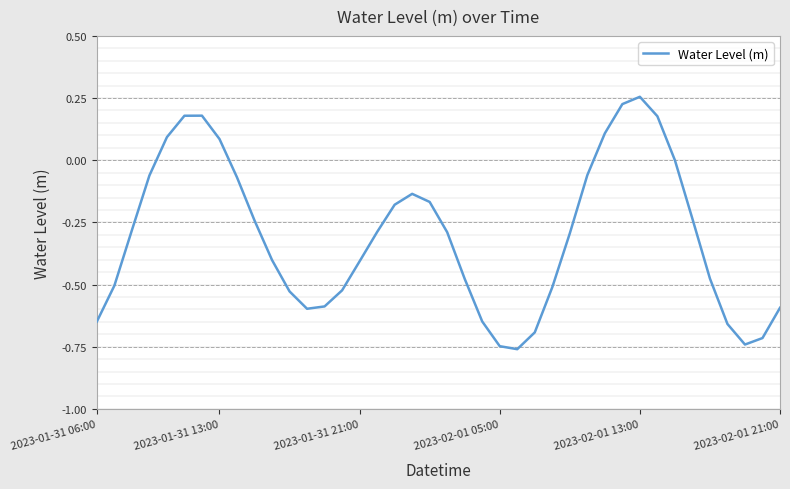

What is the difference between the maximum and minimum values?

1.0